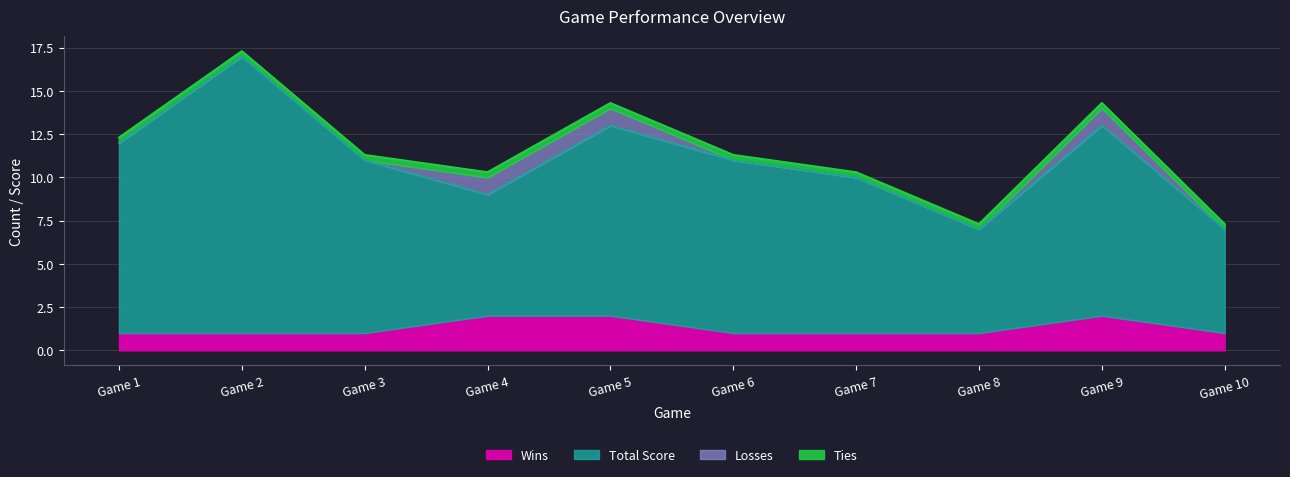

True or false: Ties and Wins intersect in this chart.

False